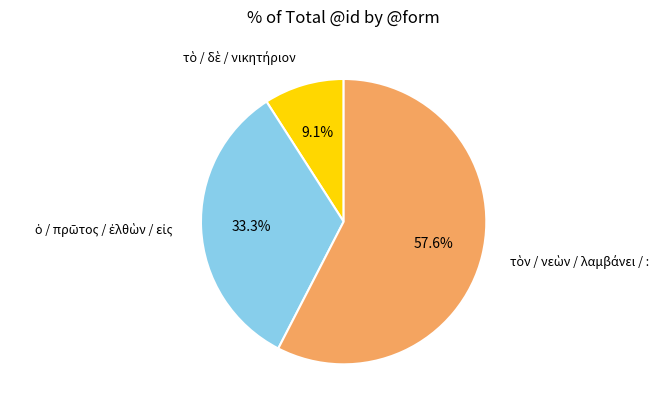

How many segments does this pie chart have?

3